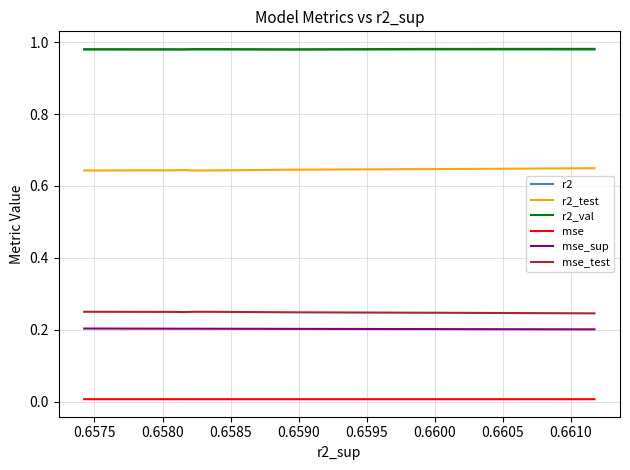

Is the value of r2_val at 0.6600 greater than the value of r2 at 0.6595?

Yes